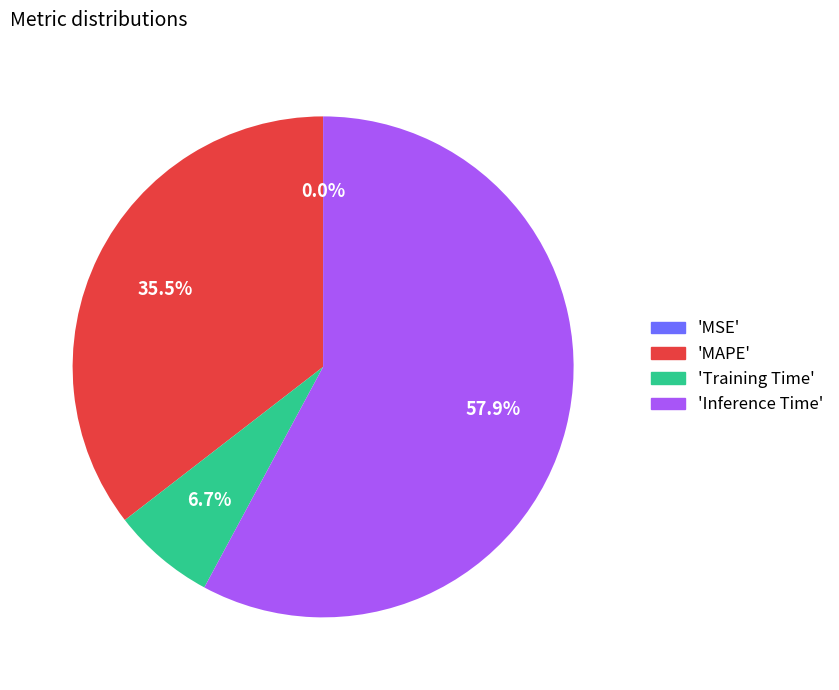

Which category accounts for the majority?

'Inference Time'